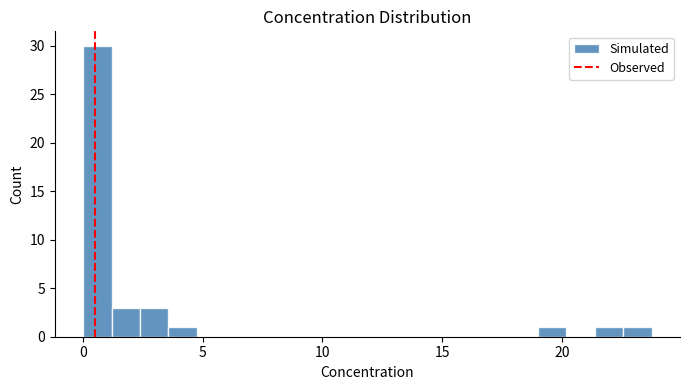

Read against the x-axis, roughly where is the centre of the tallest bar?

0.5